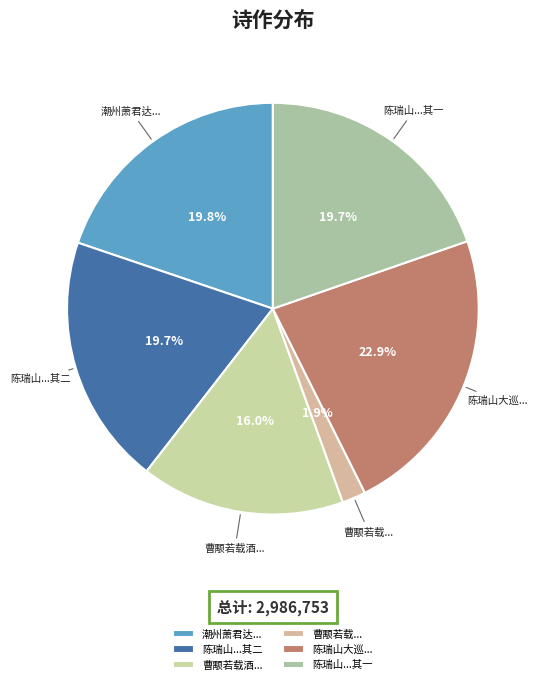

Is there a majority slice in this chart?

No